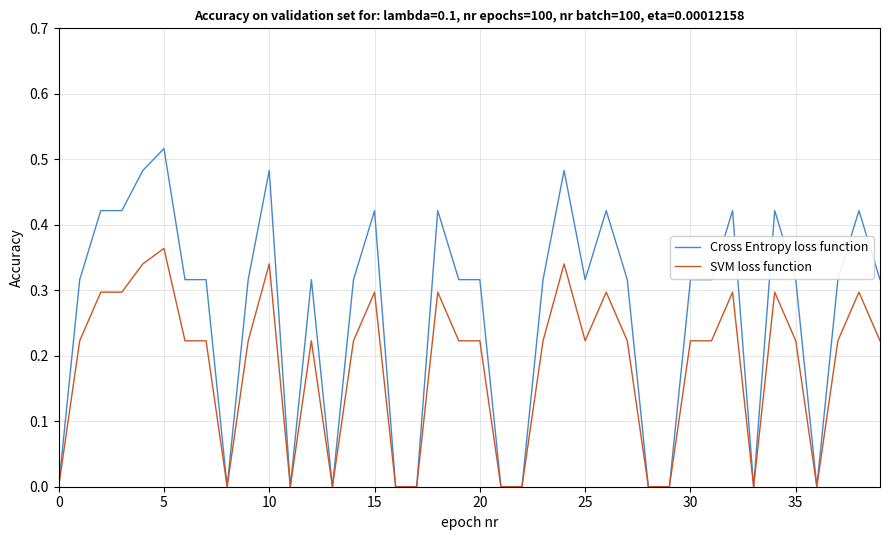

Which series has the largest range (max minus min)?

Cross Entropy loss function